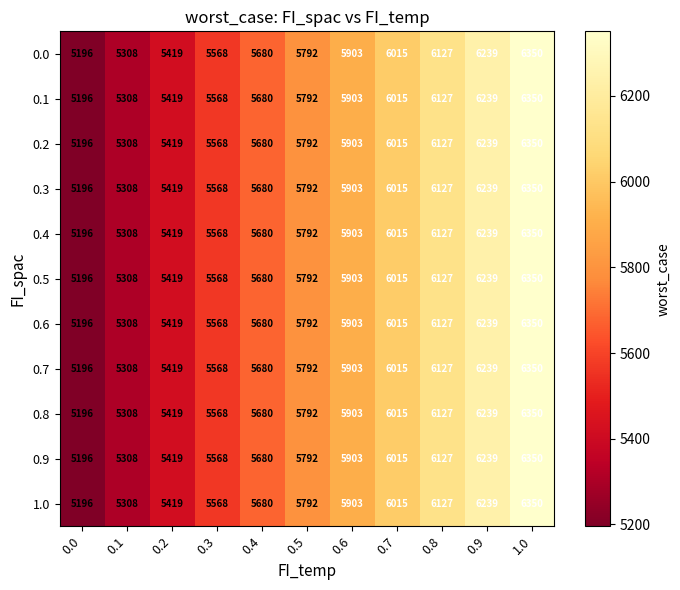

At how many categories does at least one series exceed 5606?

7